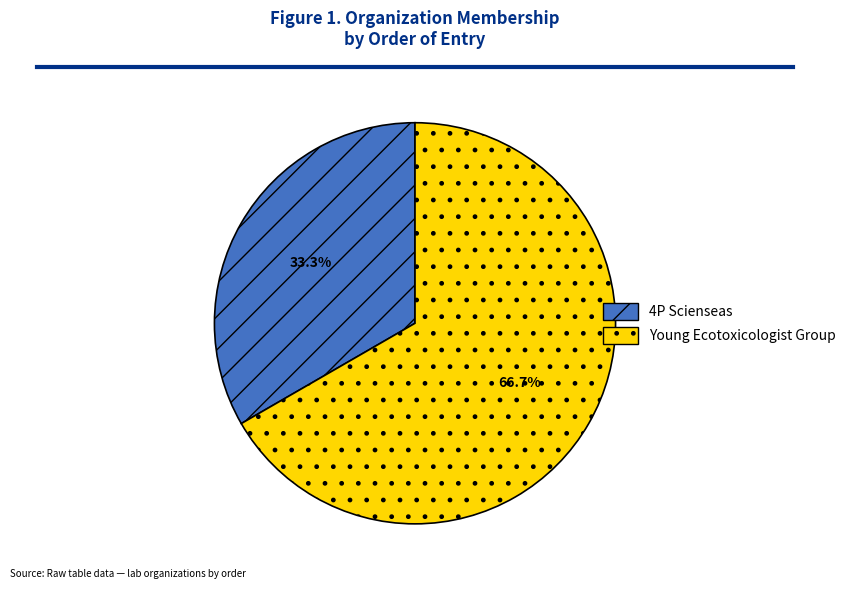

What percentage is NOT represented by 4P Scienseas?

66.7%